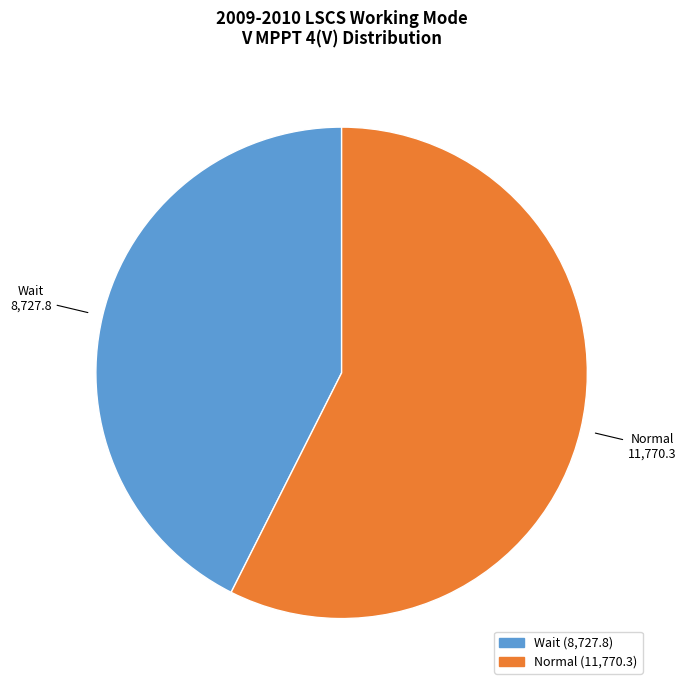

Do Normal and Wait together represent more than half of the pie?

Yes